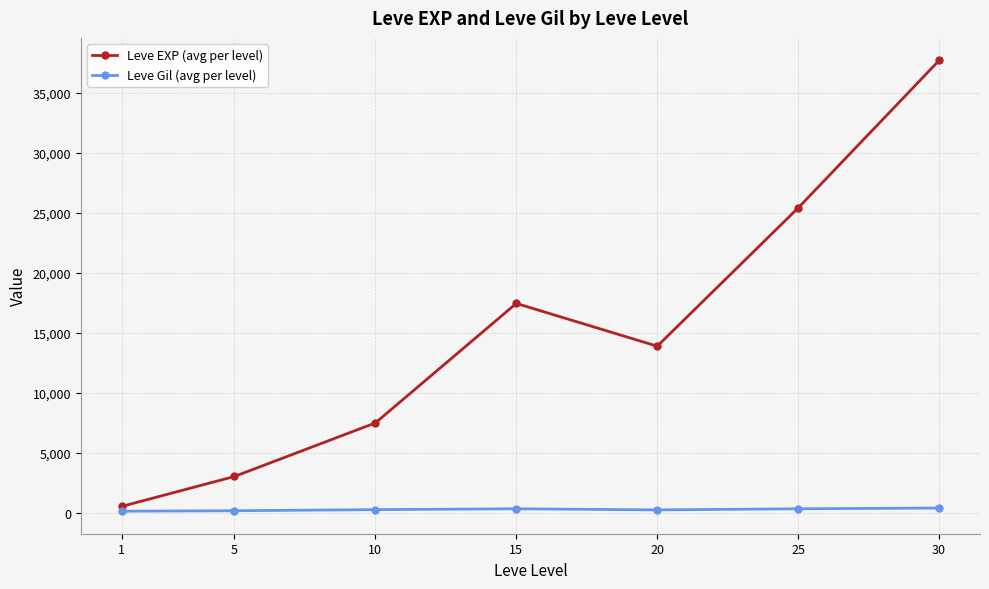

List the series in order of their overall mean, highest first.

Leve EXP (avg per level), Leve Gil (avg per level)